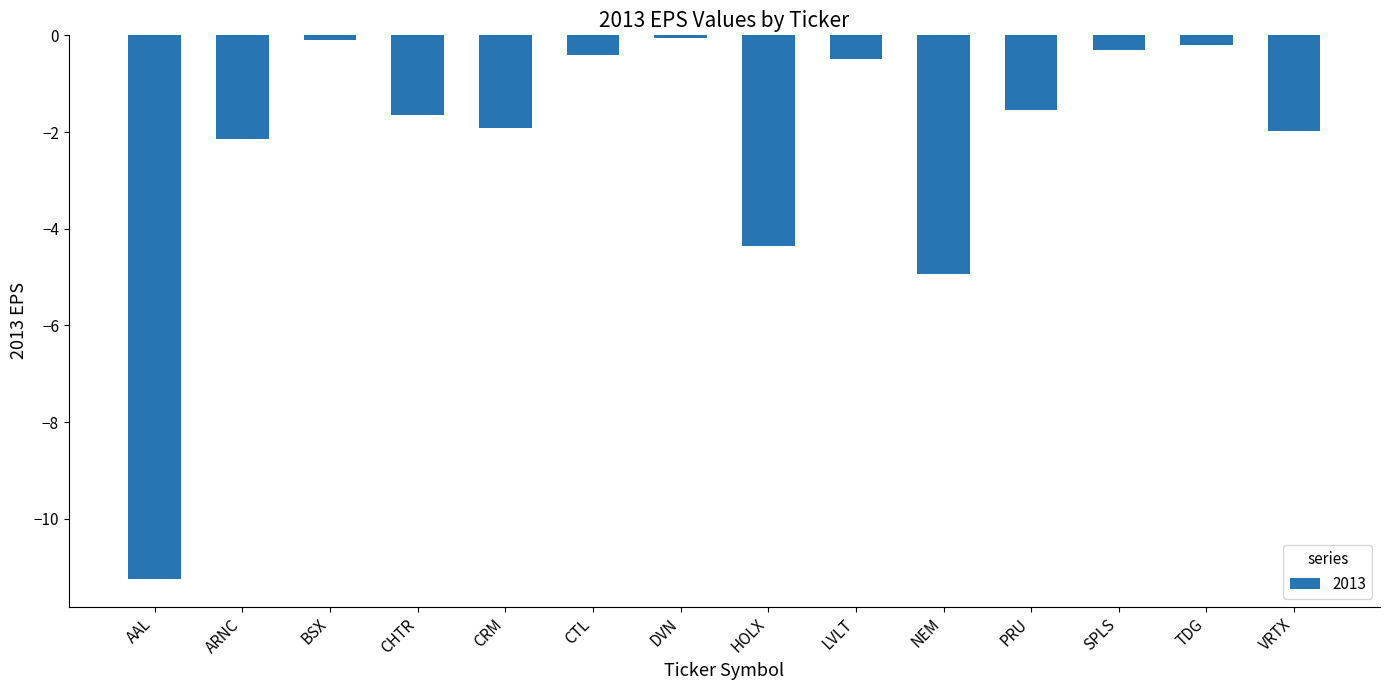

What is the average value?

-2.2